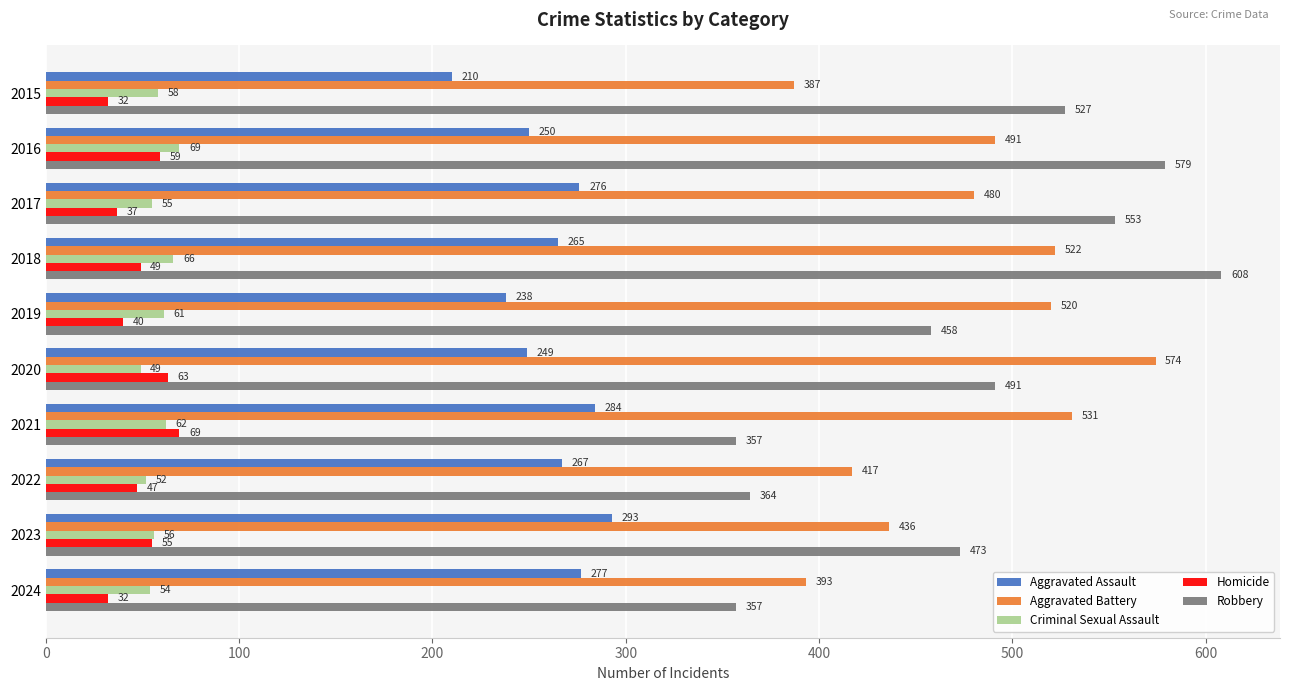

What is the difference between the second highest and second lowest values in the Aggravated Battery series?

138